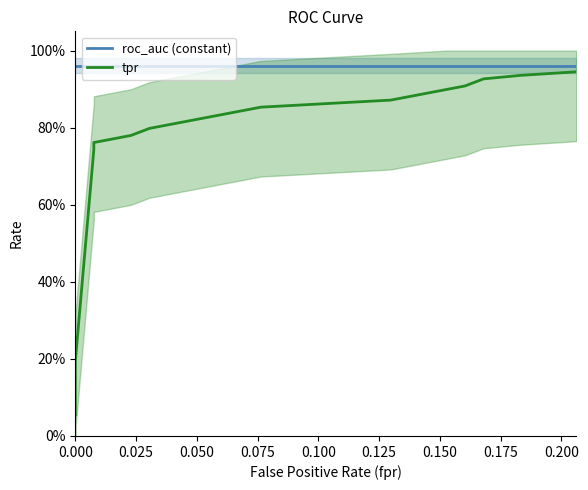

At how many categories does at least one series exceed 0?

20